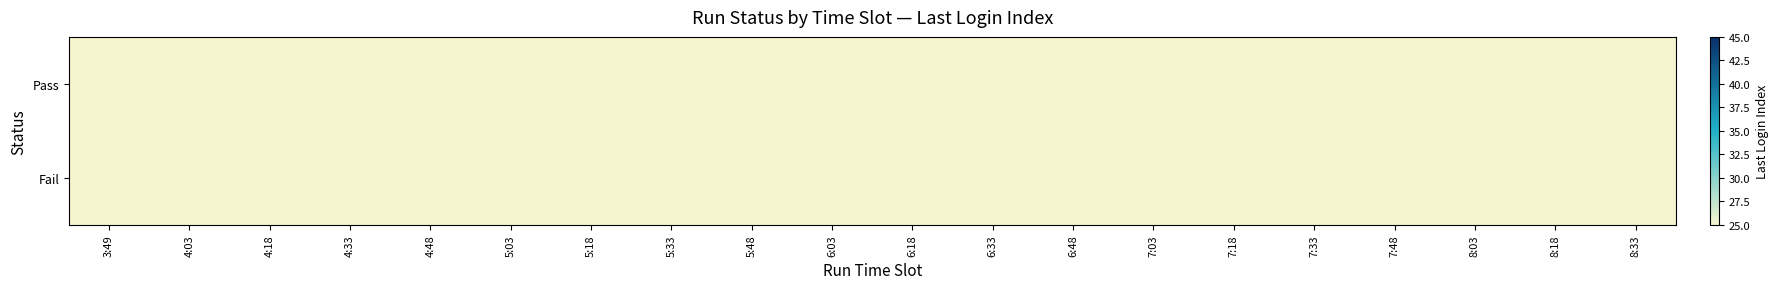

At 7:03, list the series in order from smallest to largest.

Pass, Fail